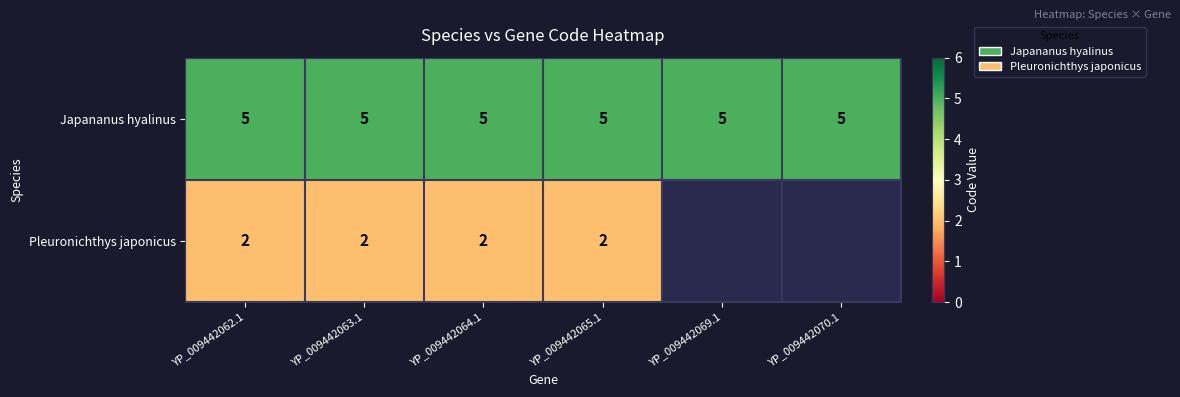

Is it true that Pleuronichthys japonicus equals 2 at YP_009442062.1?

True